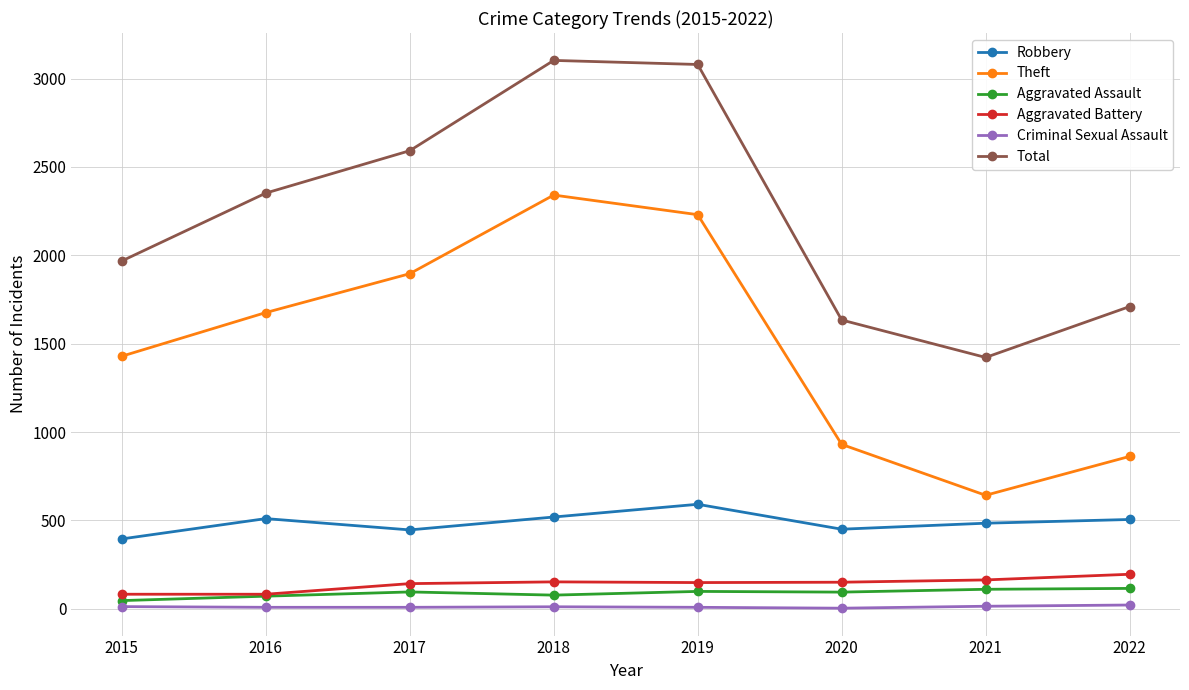

True or false: Criminal Sexual Assault and Total intersect in this chart.

False